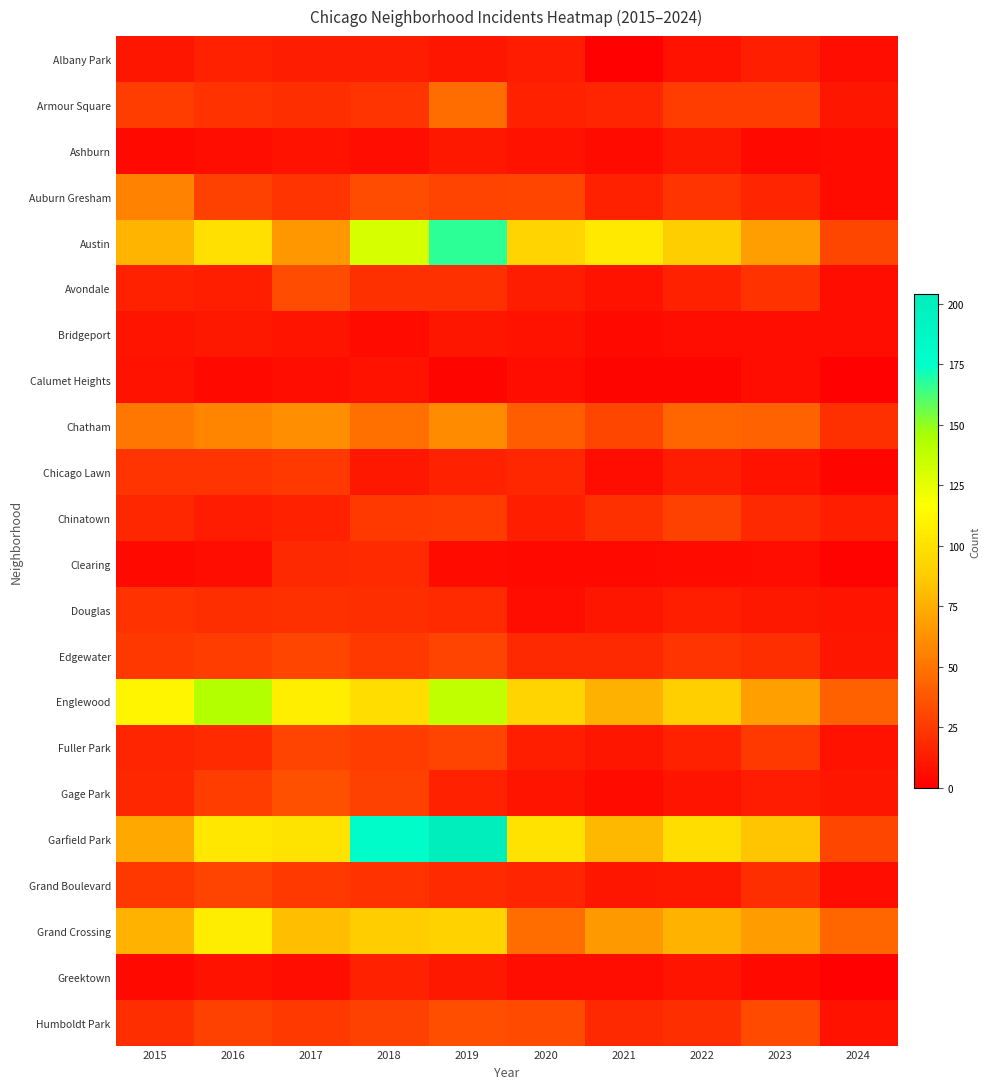

At how many categories does at least one series exceed 143?

2